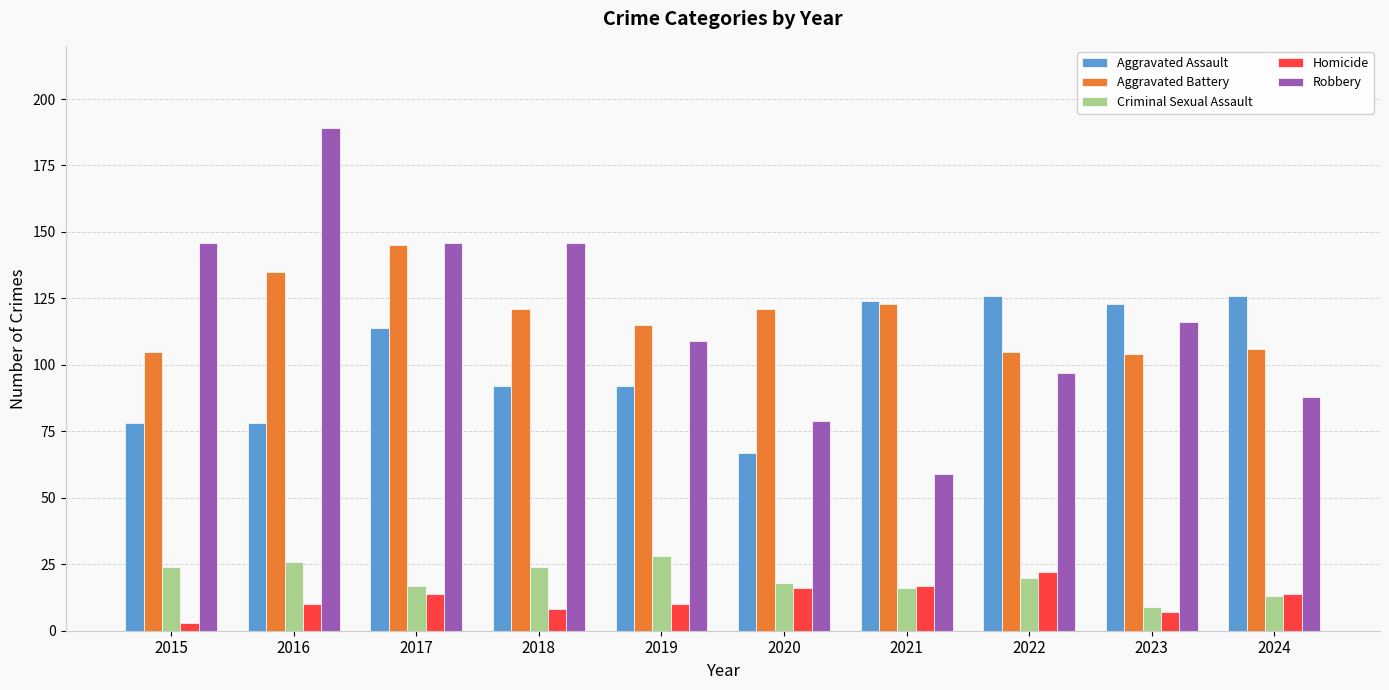

Is it true that Criminal Sexual Assault equals 32 at 2018?

False